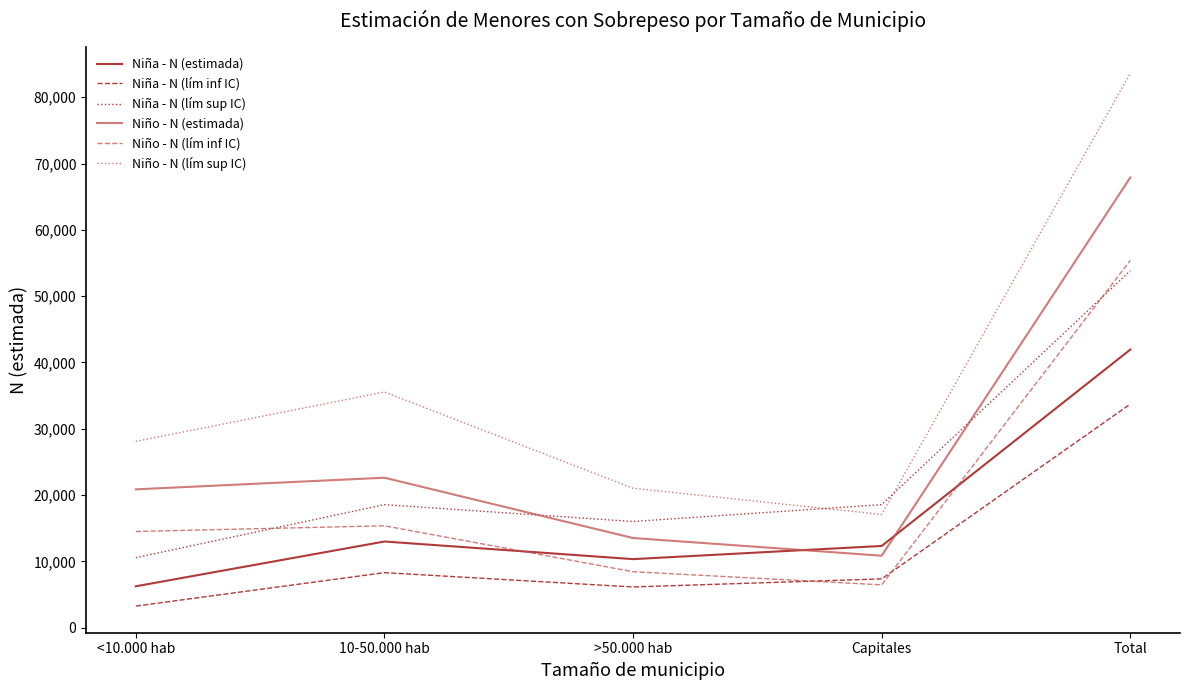

What is the sum of all Niña - N (estimada) values?

83888